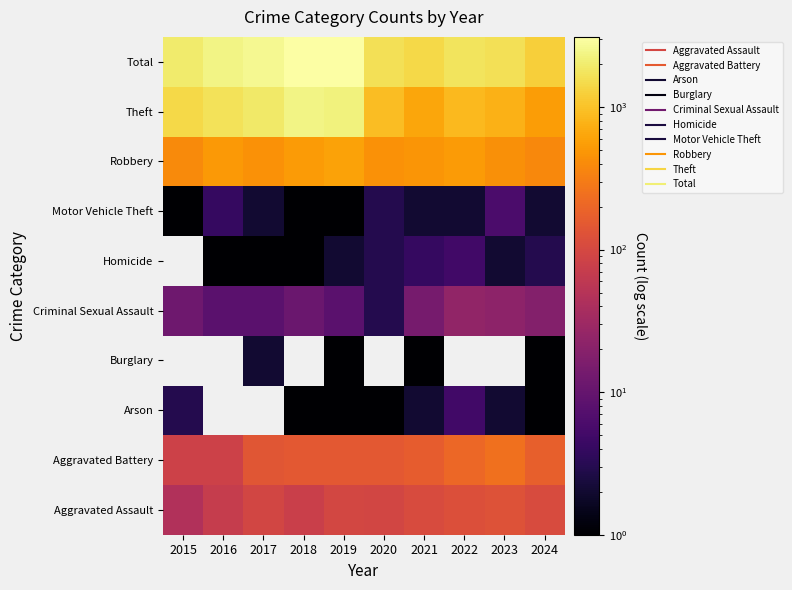

Which has a higher value, 2018 or 2023?

2023